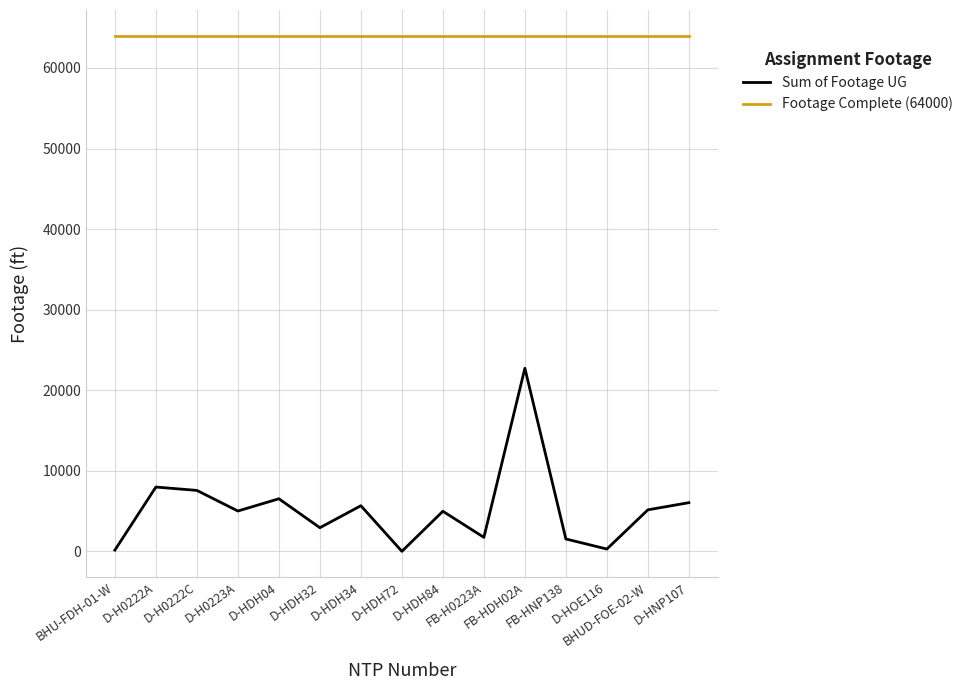

True or false: Footage Complete (64000) and Sum of Footage UG intersect in this chart.

False